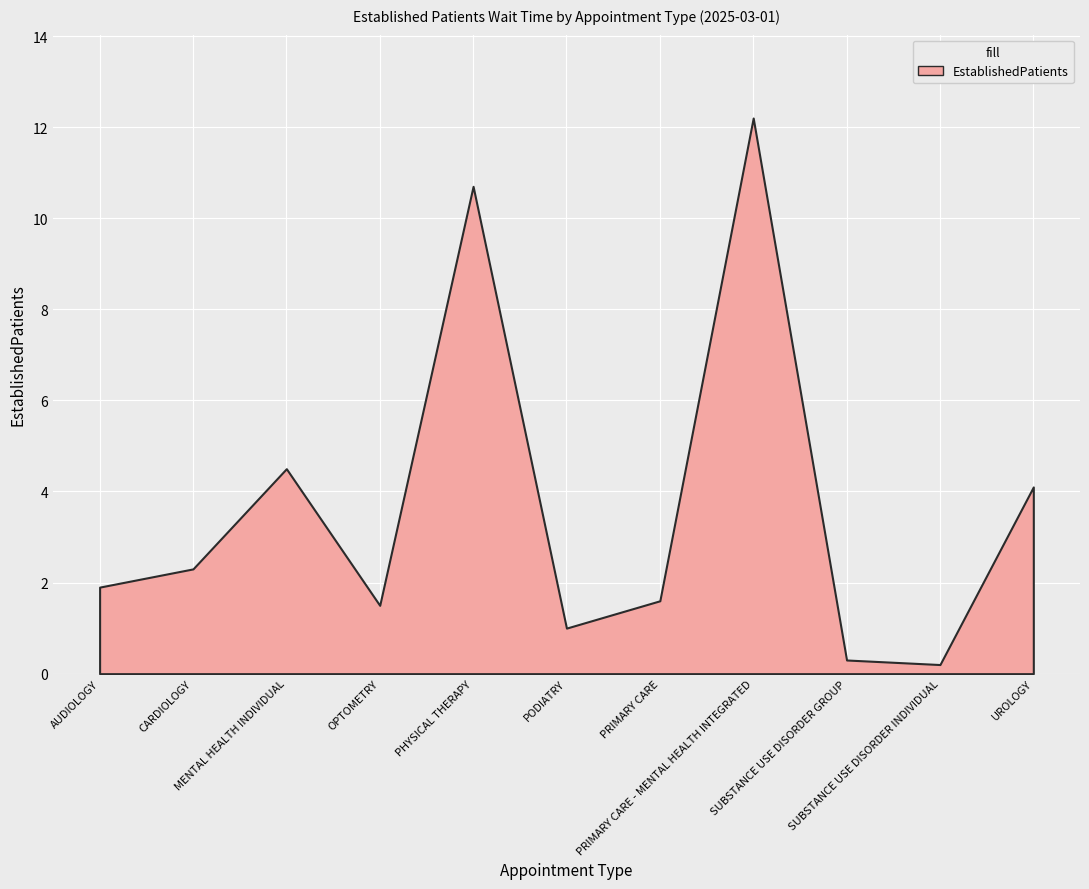

What is the change in value from PODIATRY to SUBSTANCE USE DISORDER GROUP?

-0.7